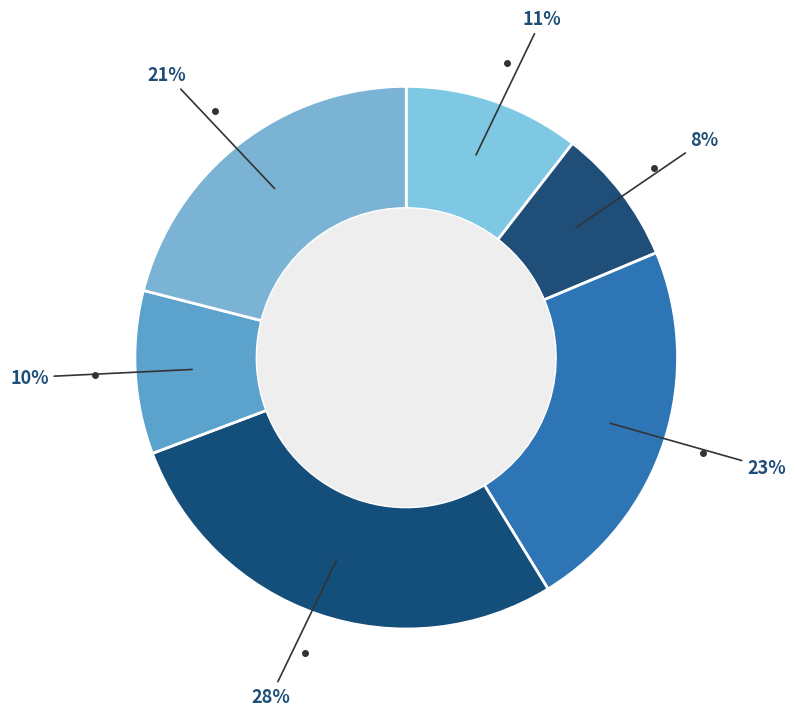

Does any single category account for the majority?

No